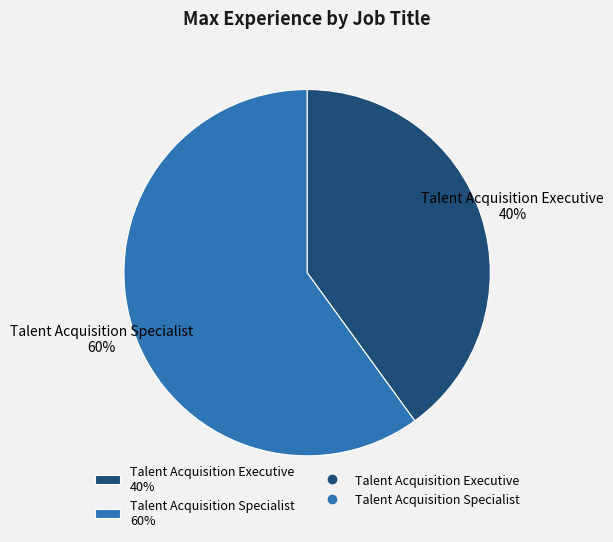

Do Talent Acquisition Executive and Talent Acquisition Specialist together represent more than half of the pie?

Yes